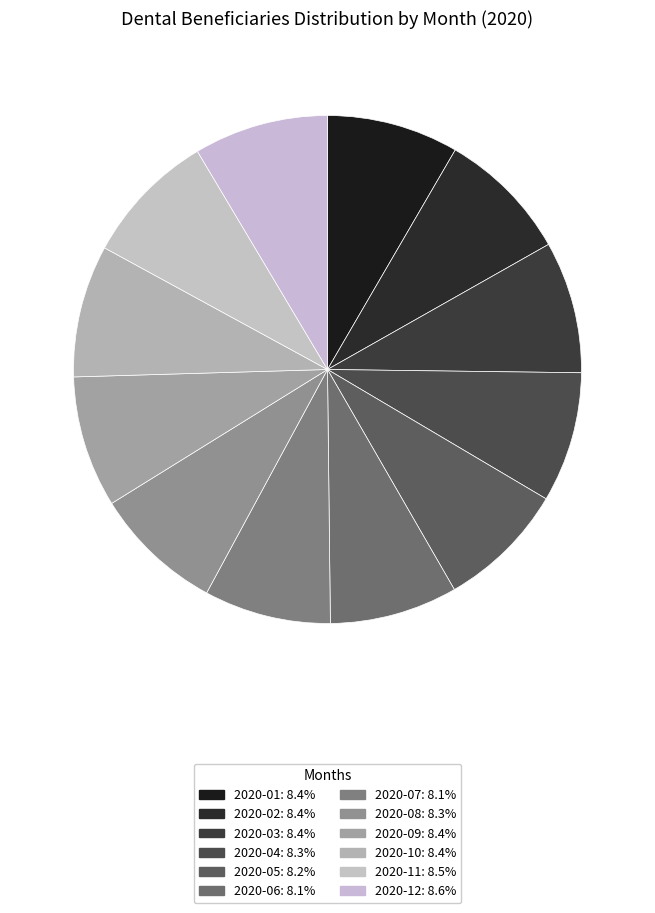

To the nearest percent, what is the average slice percentage?

8%